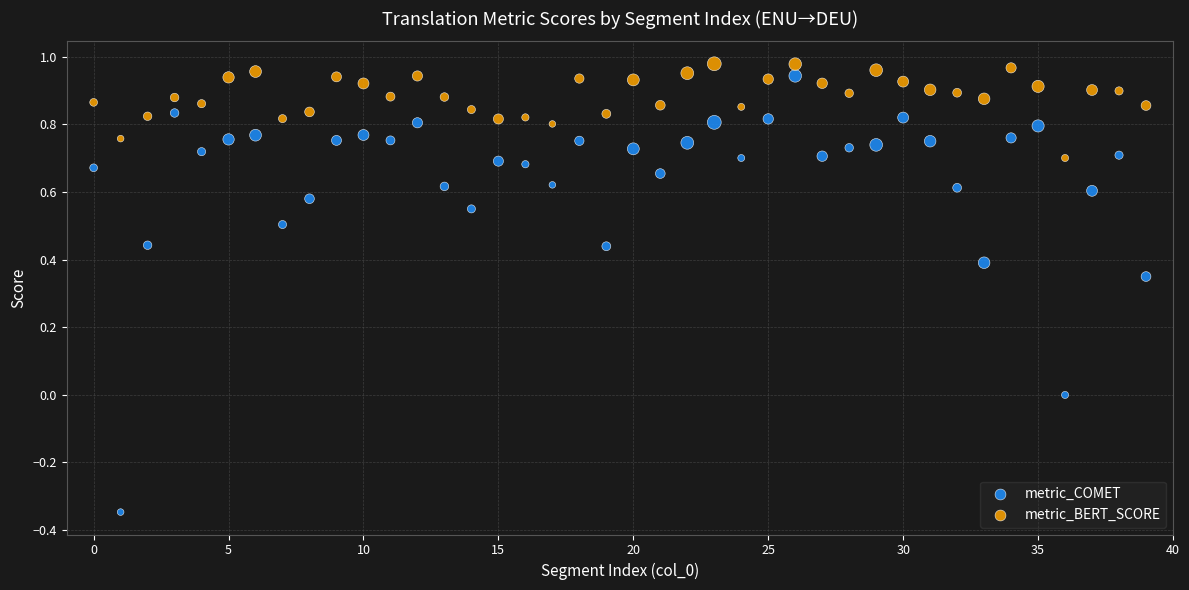

Across all data points, what is the range of Y values (max minus min)?

1.3